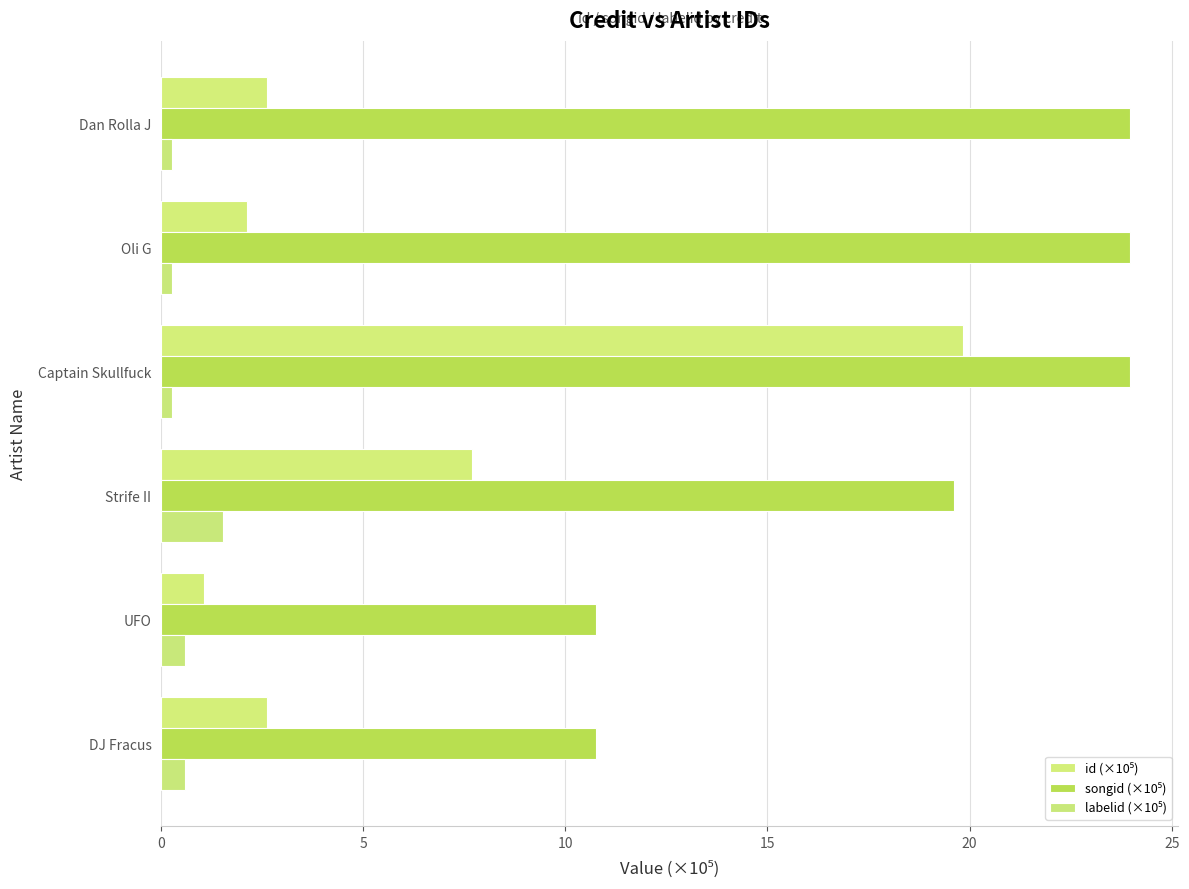

Count the number of data series in this chart.

3